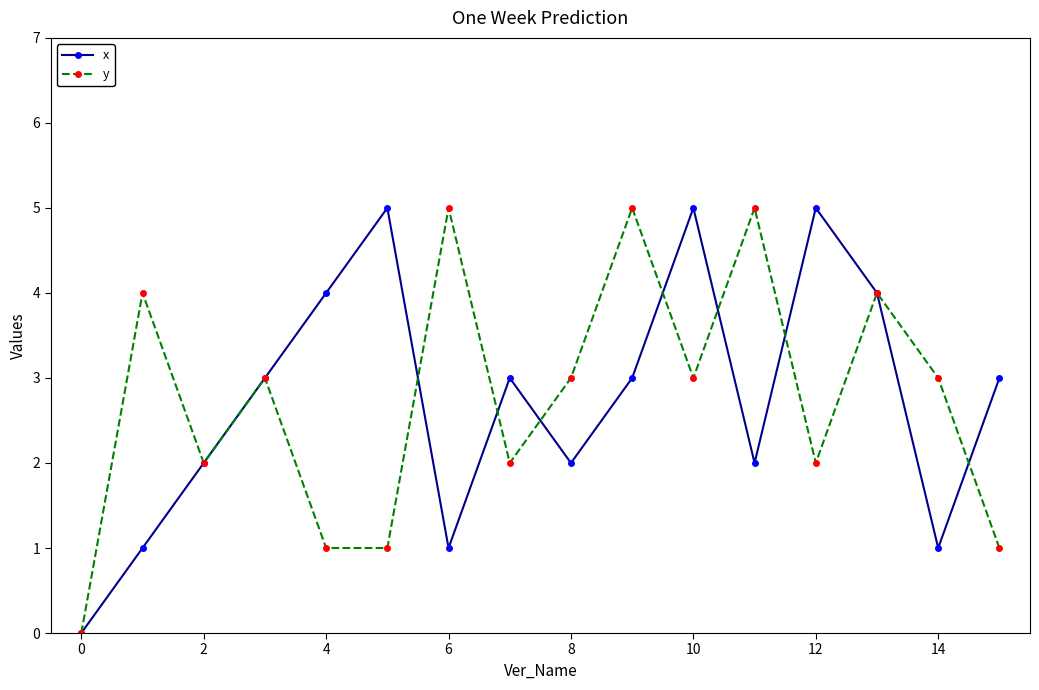

What is the value of the x point at the 10th from the left?

3